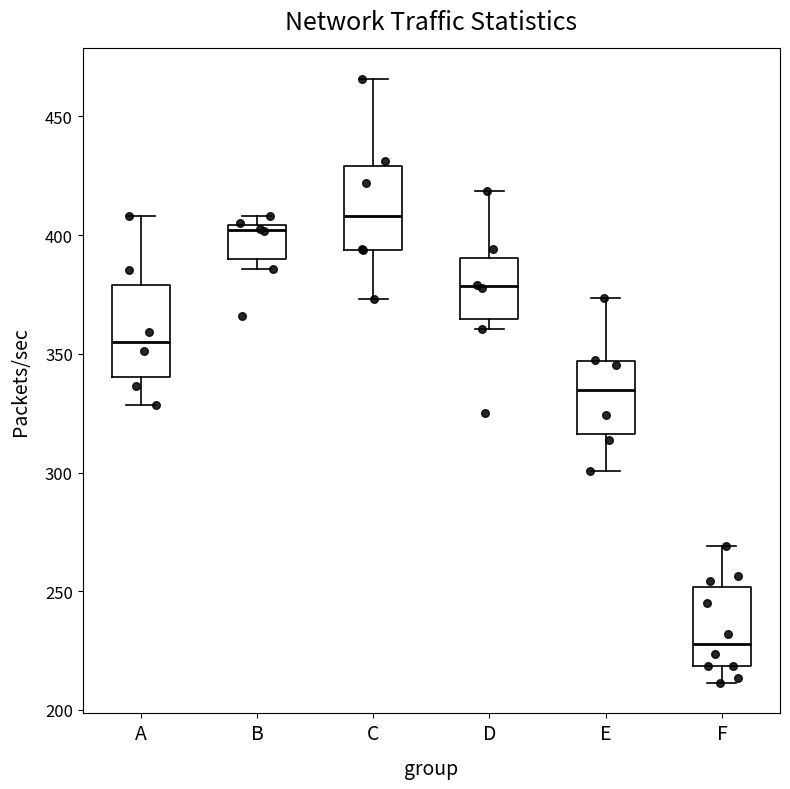

Where is the upper edge of the box for E on the y-axis? The values are not printed on the chart, so give them approximately, as read against the axis.

345